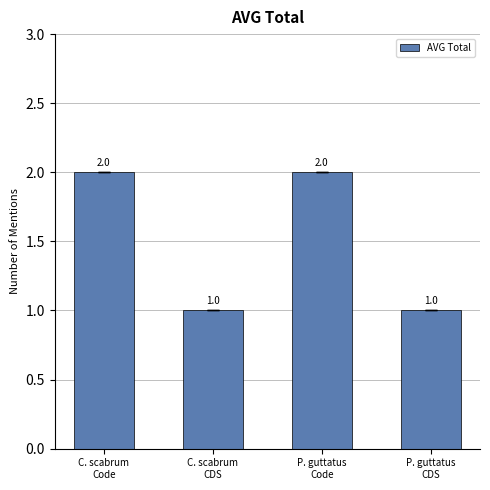

Does the chart contain any negative values?

No